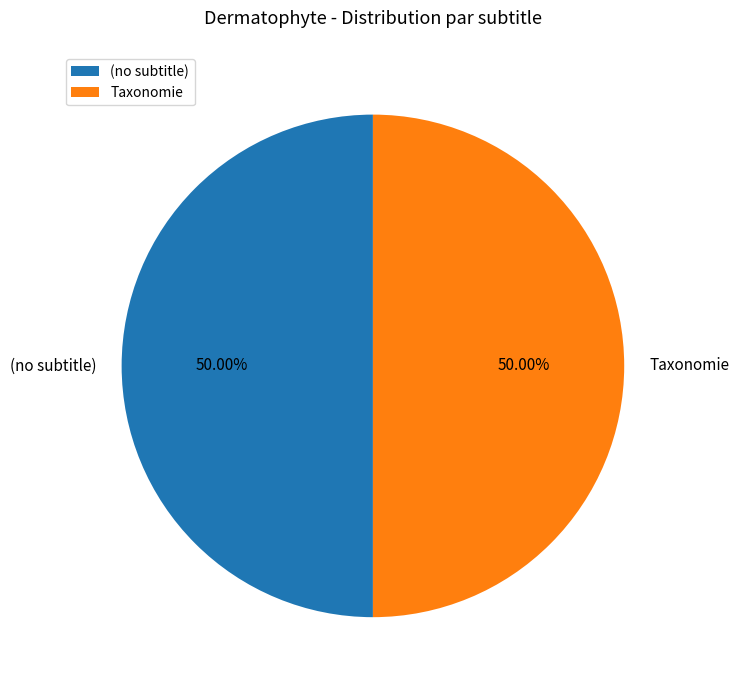

Combined, do Taxonomie and (no subtitle) account for over 50%?

Yes